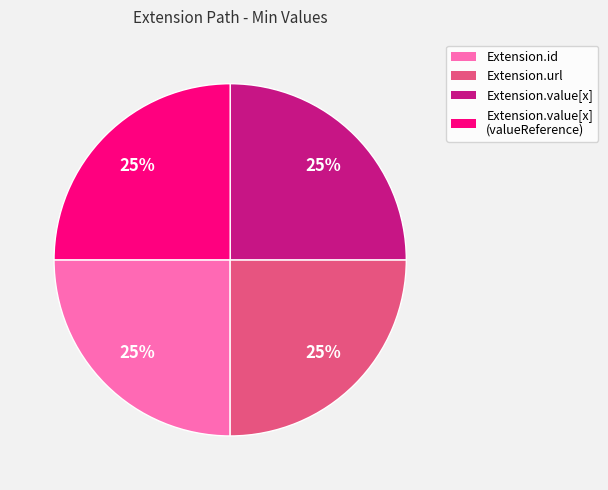

To the nearest percent, what is the difference between the largest and smallest slice percentages?

0%